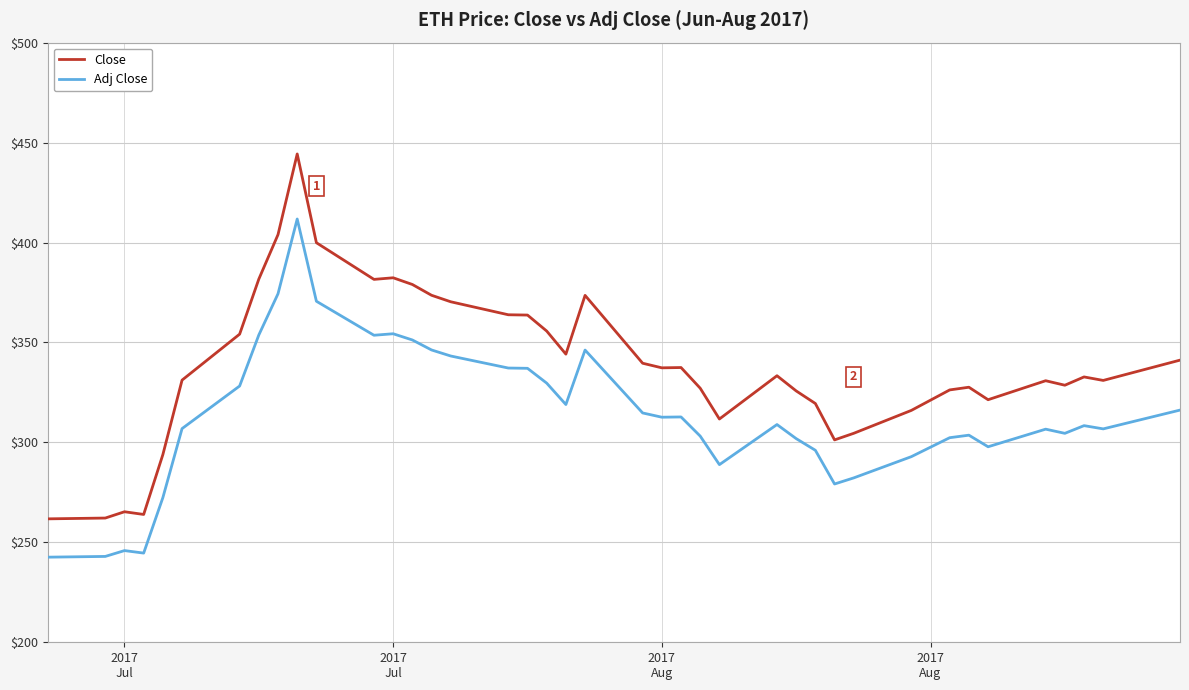

Which series has the largest range (max minus min)?

Close